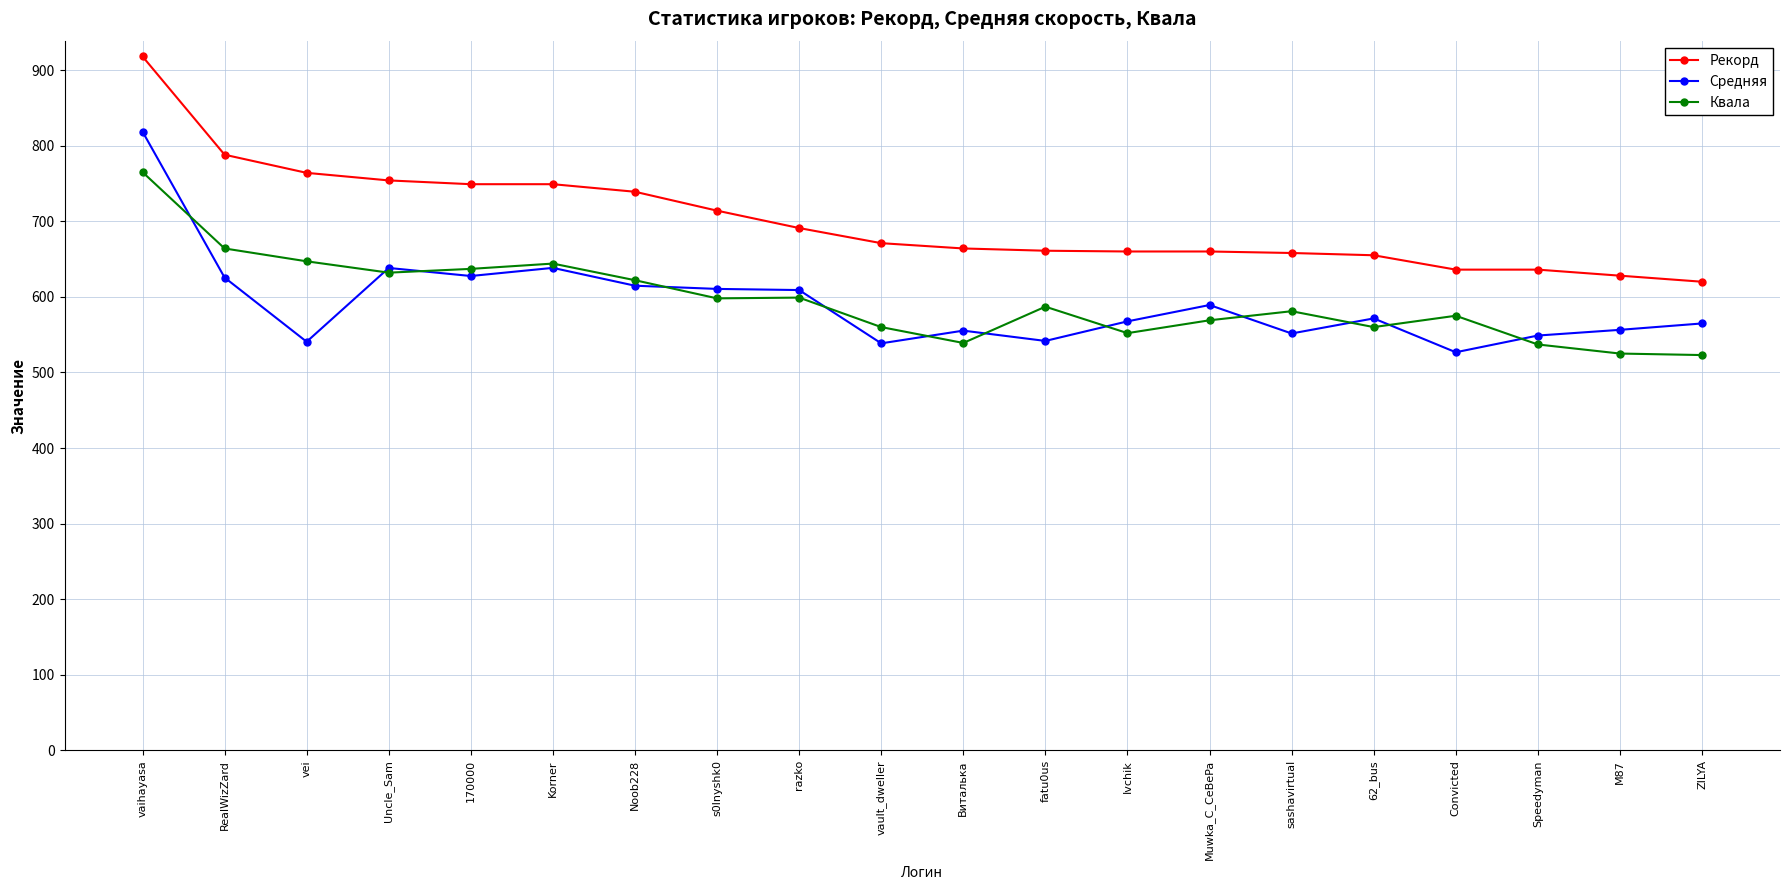

At M87, list the series in order from smallest to largest.

Квала, Средняя, Рекорд